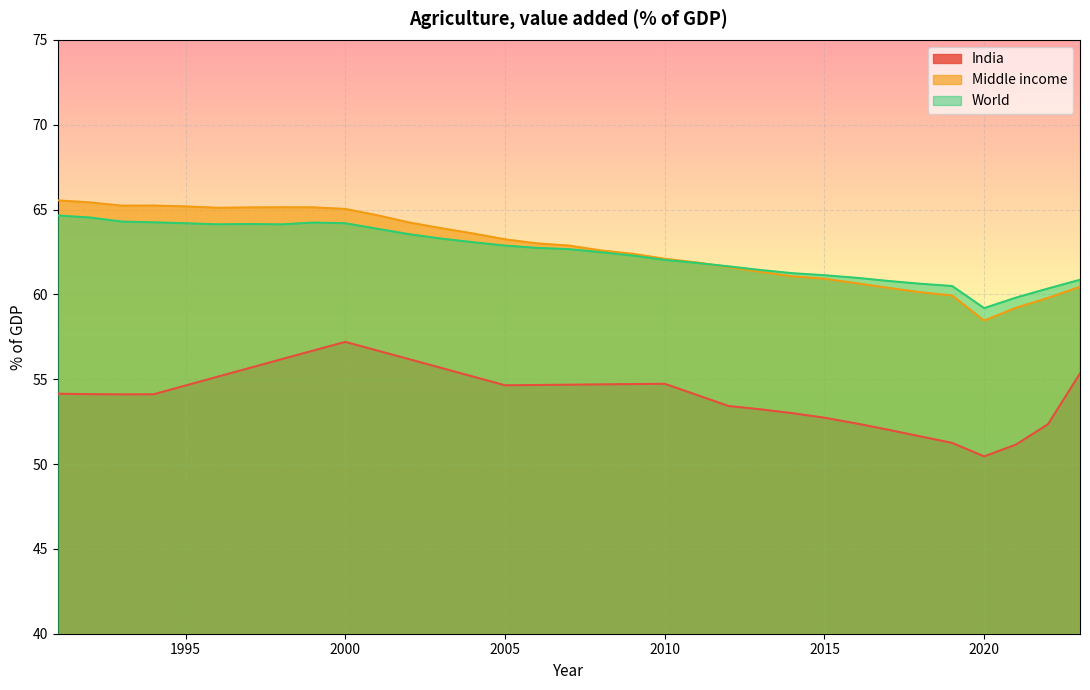

Which has a higher value, 2003 or 2017?

2003